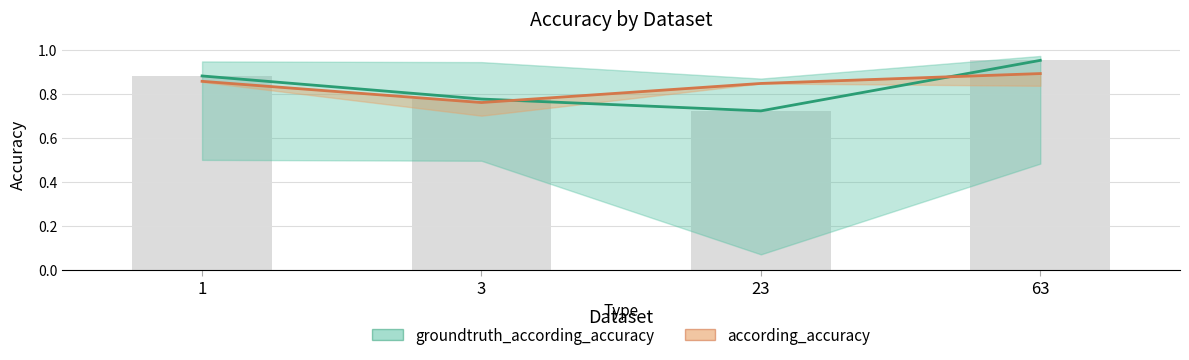

The groundtruth_bar series shows 0.3 at 63. True or false?

False